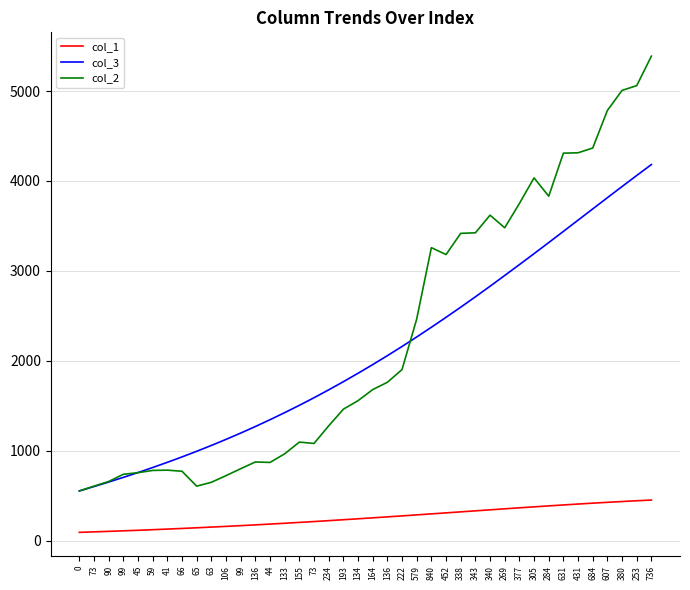

What are all the series names shown in the legend?

col_1, col_3, col_2